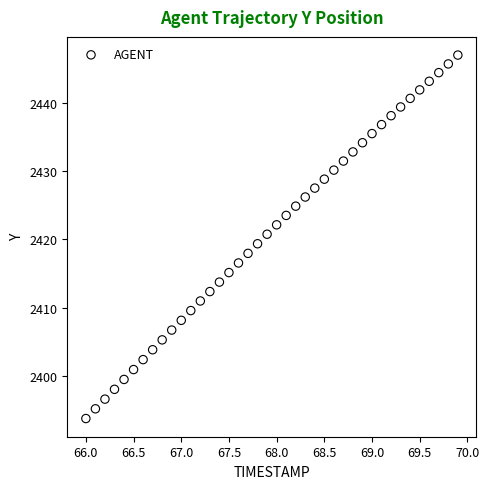

What is the range of Y values (max minus min)?

53.4